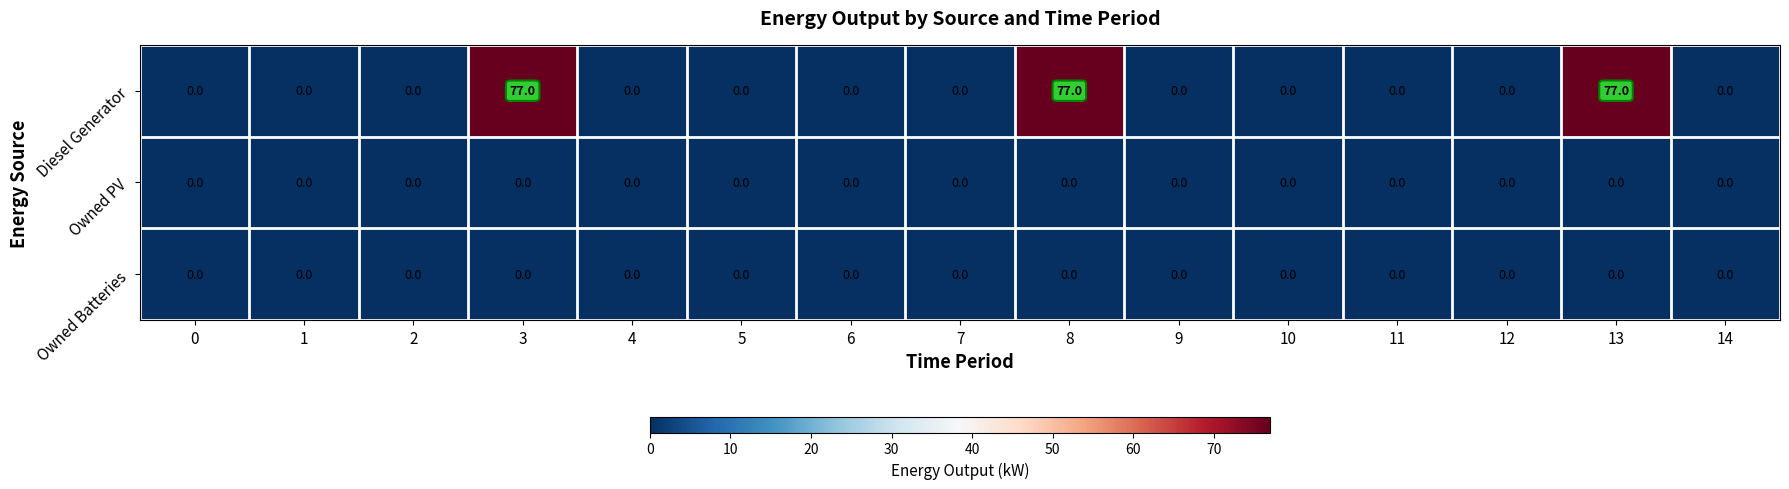

Is the value of Owned PV at 12 greater than the value of Diesel Generator at 3?

No